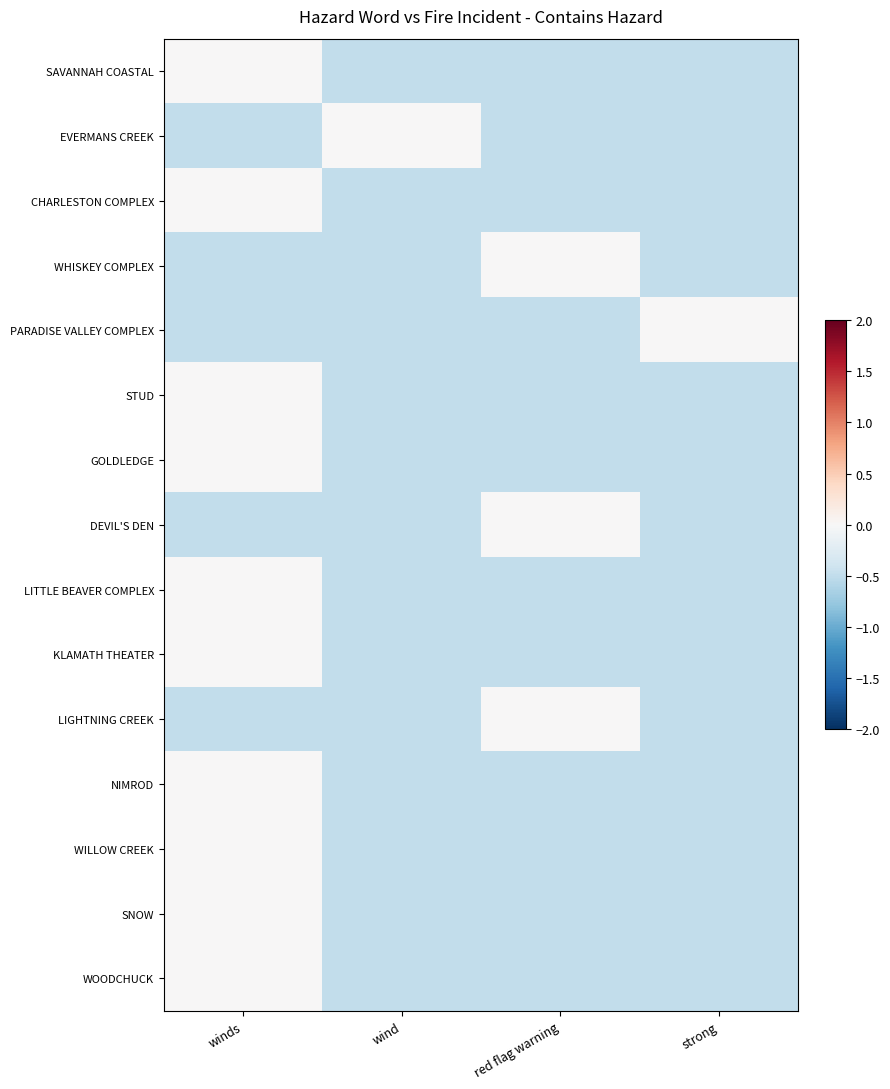

Which series has the largest total across all categories?

SAVANNAH COASTAL